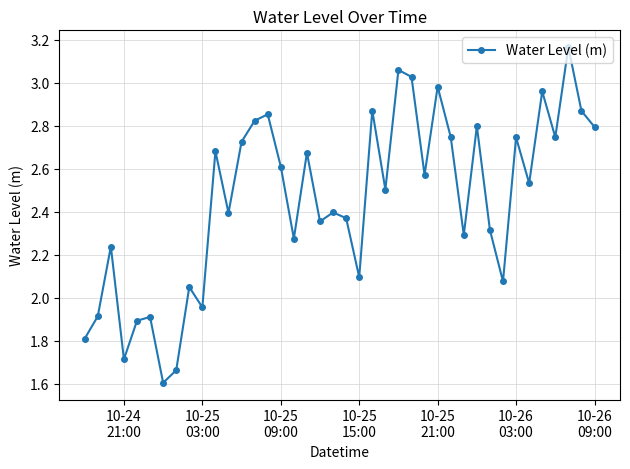

What is the sum of all values?

98.1